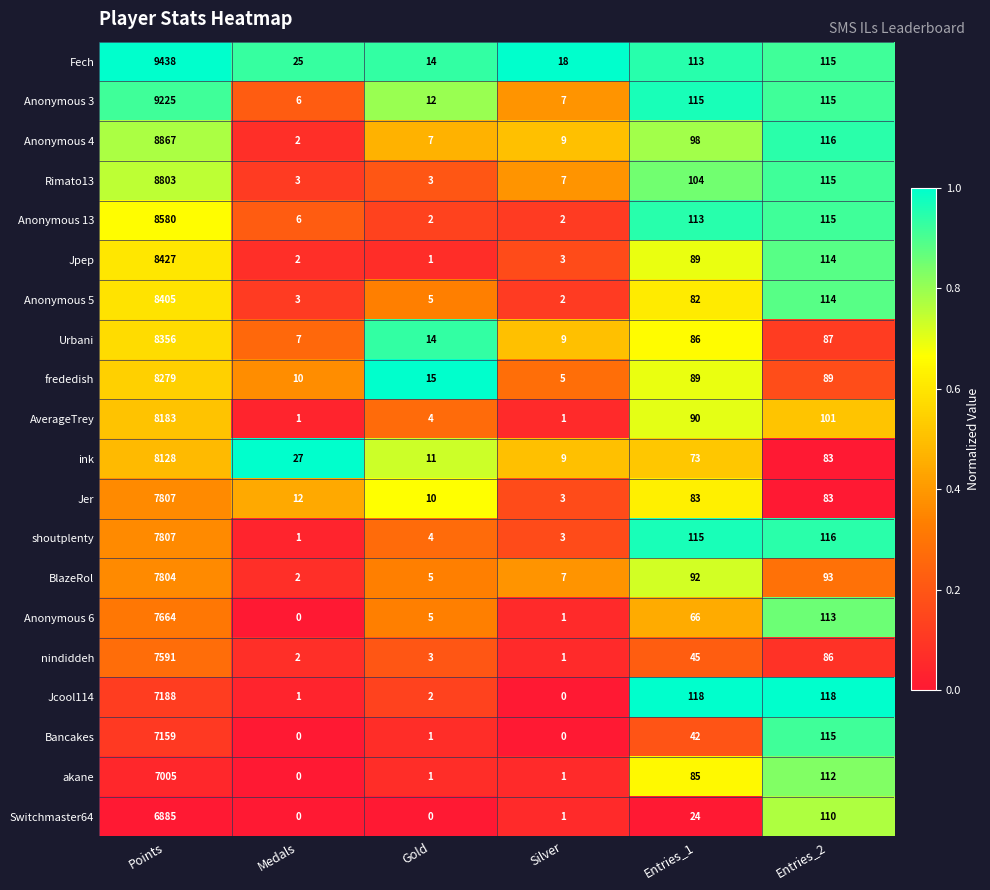

What is the sum of the shoutplenty values at Silver and Gold?

7